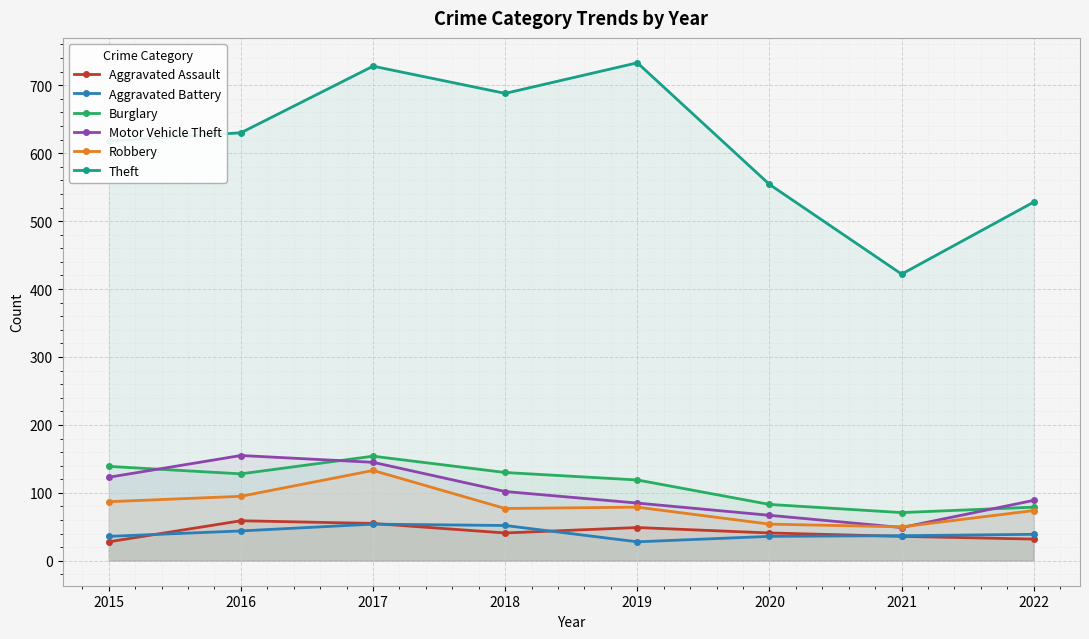

Which series has the widest spread of values?

Theft